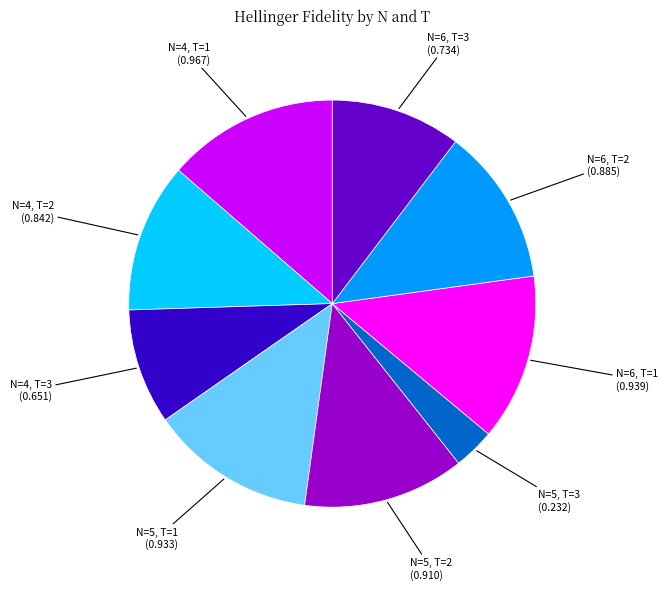

Is there any slice that represents more than half of the pie?

No